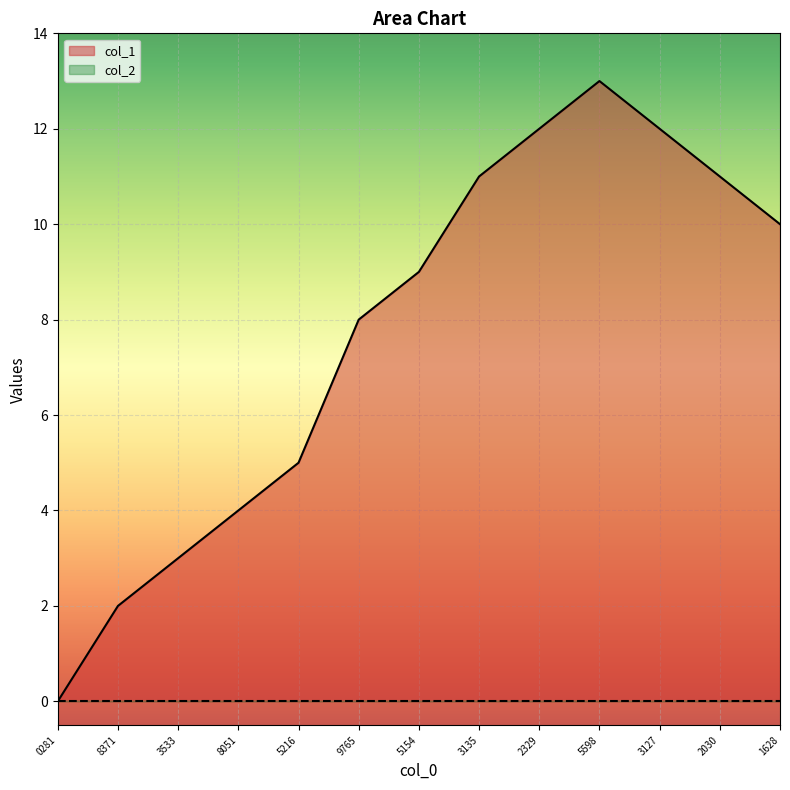

True or false: there are more than 2 points higher than both neighbors.

False